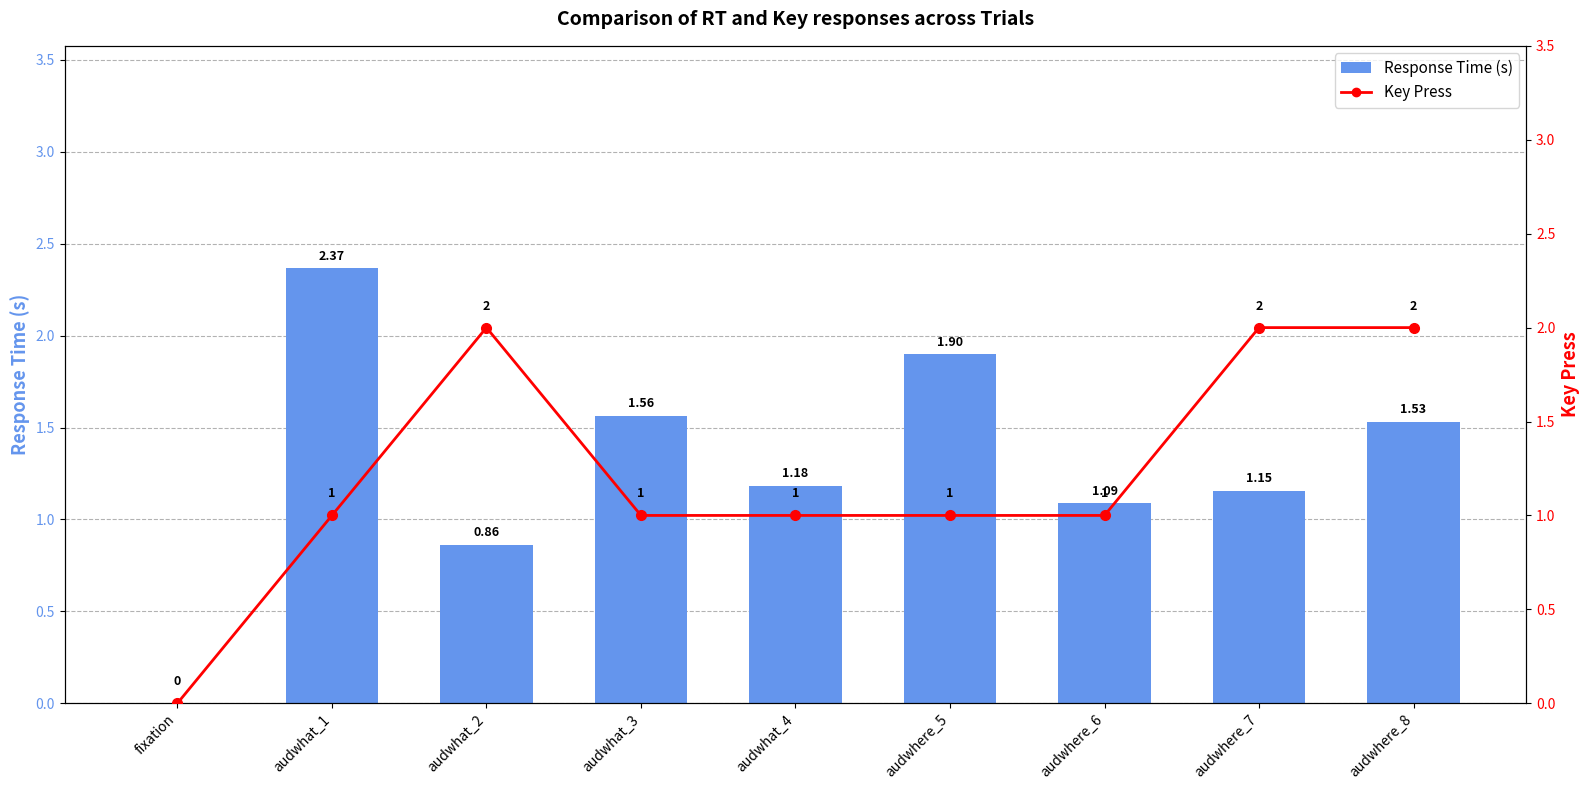

Which label corresponds to the largest value in the chart?

audwhat_1